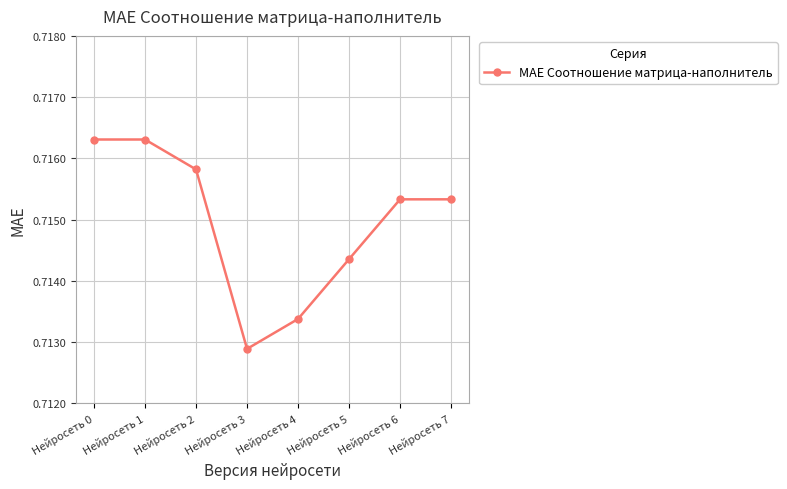

What is the sum of all values?

5.7